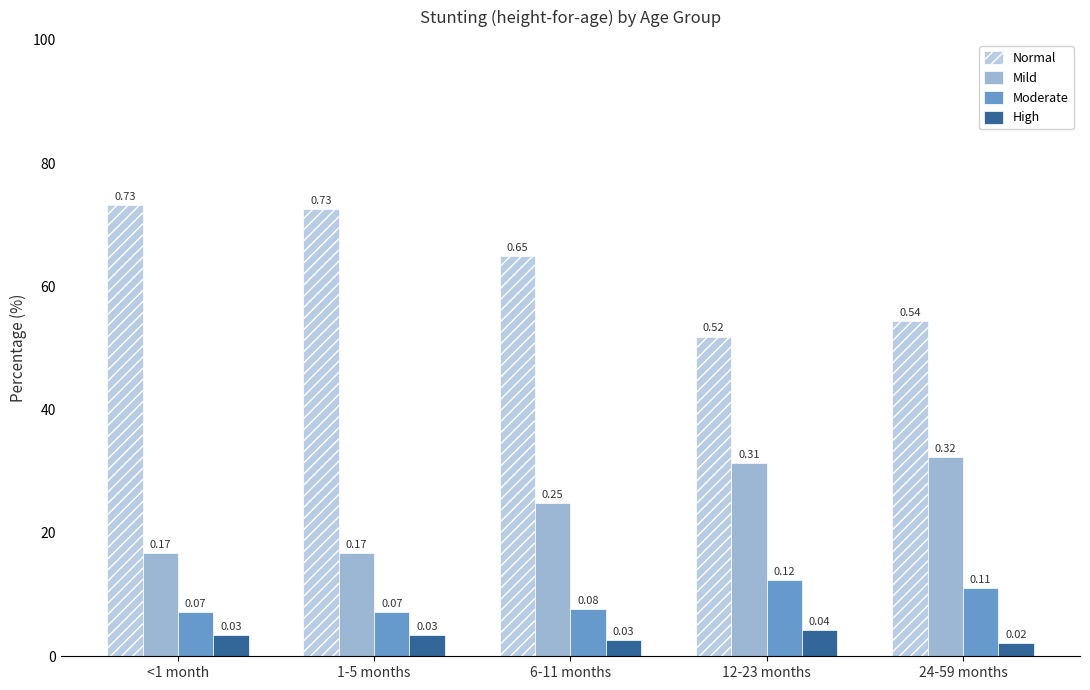

What is the label of the 1st bar from the right?

24-59 months